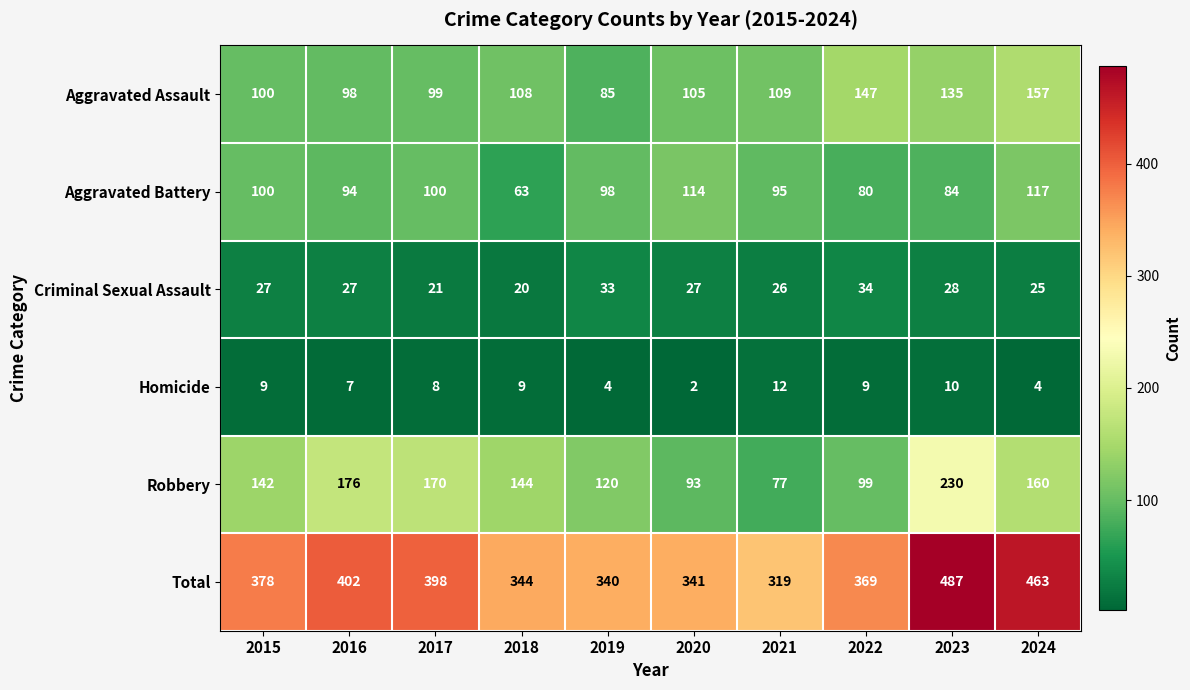

Where is Aggravated Assault nearest to the value 121?

2021